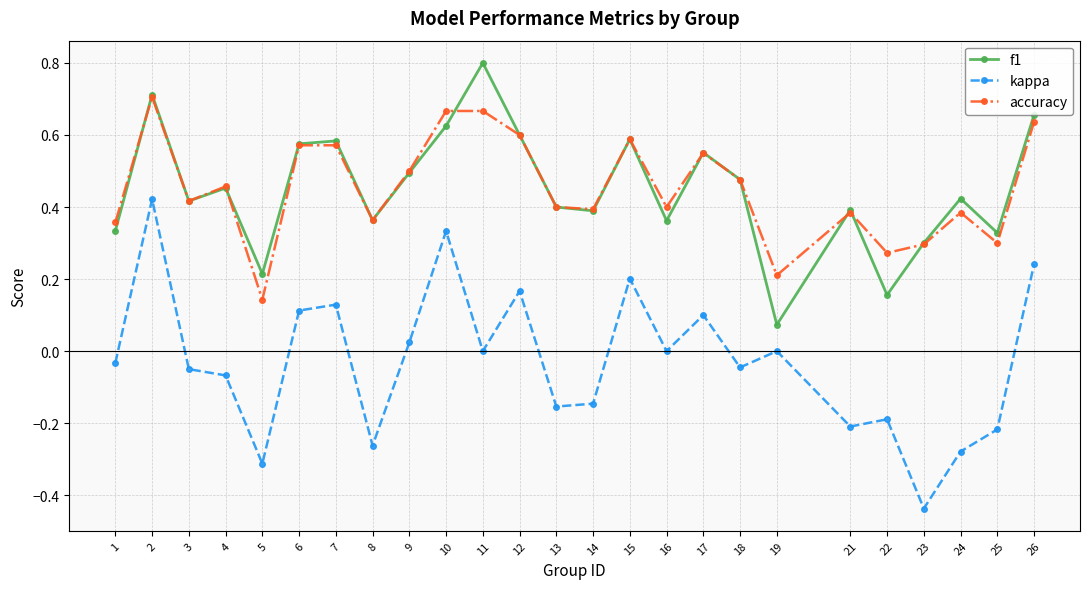

How many interior local valleys does the f1 series have?

8